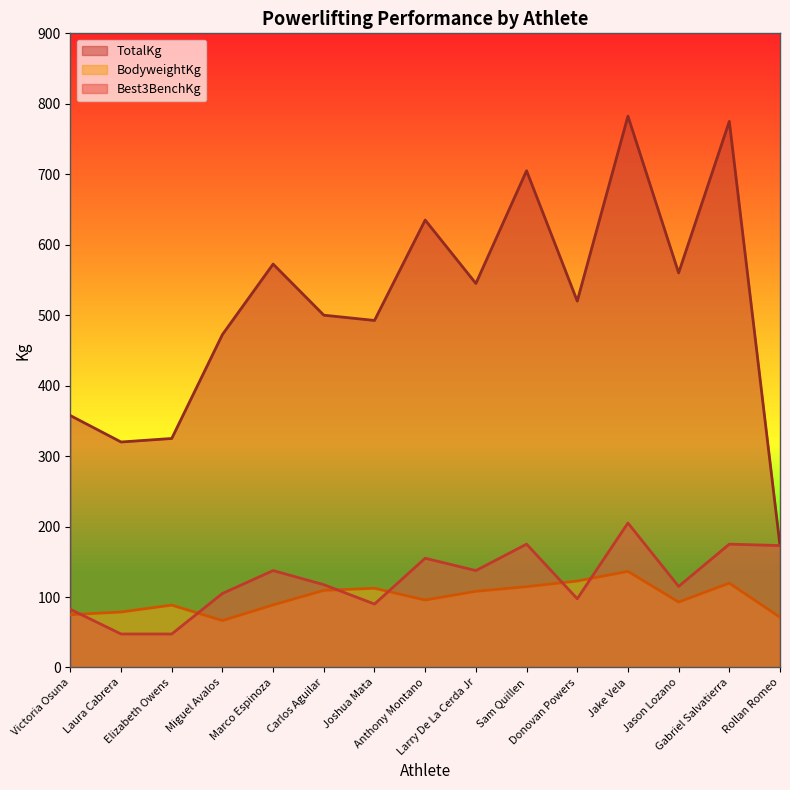

What is the difference between the TotalKg values at Miguel Avalos and Sam Quillen?

232.5